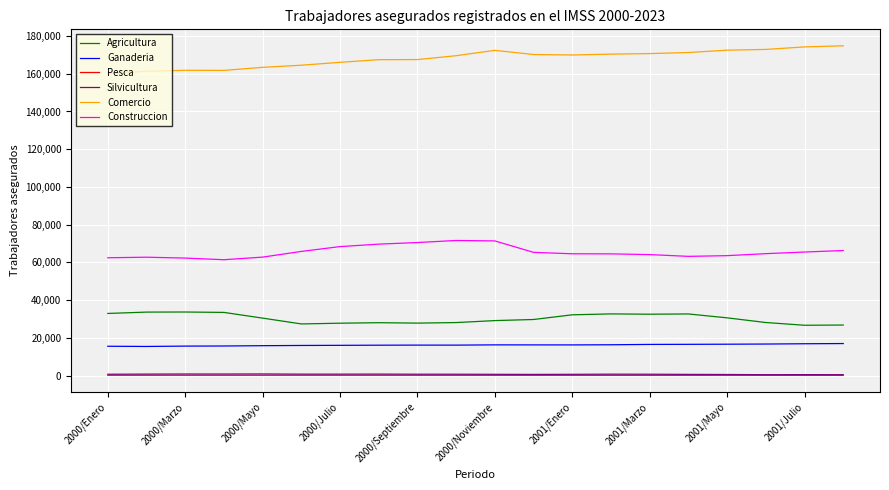

At how many categories does at least one series exceed 22285?

20